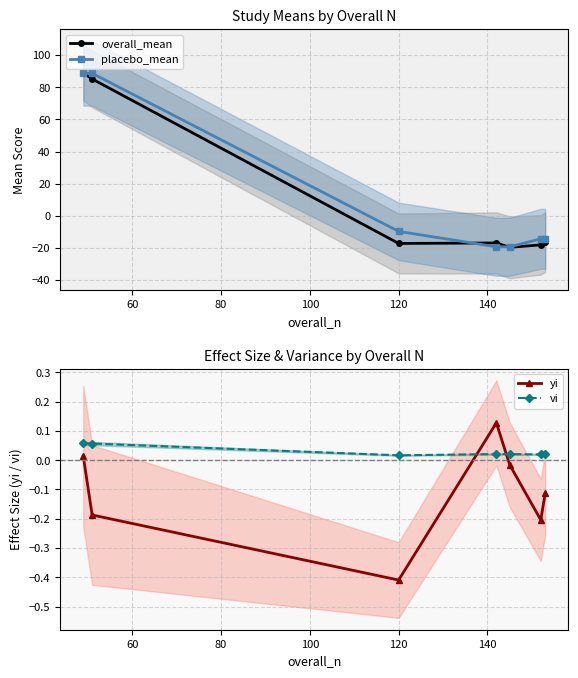

True or false: yi has more than 1 points higher than both neighbors.

False